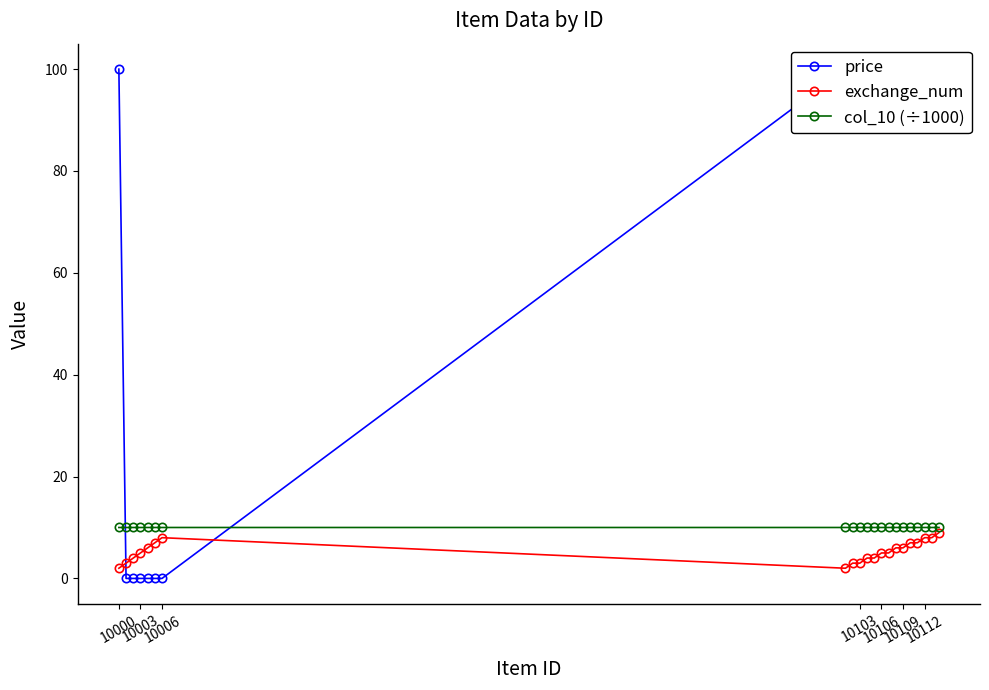

What are all the series names shown in the legend?

price, exchange_num, col_10 (÷1000)